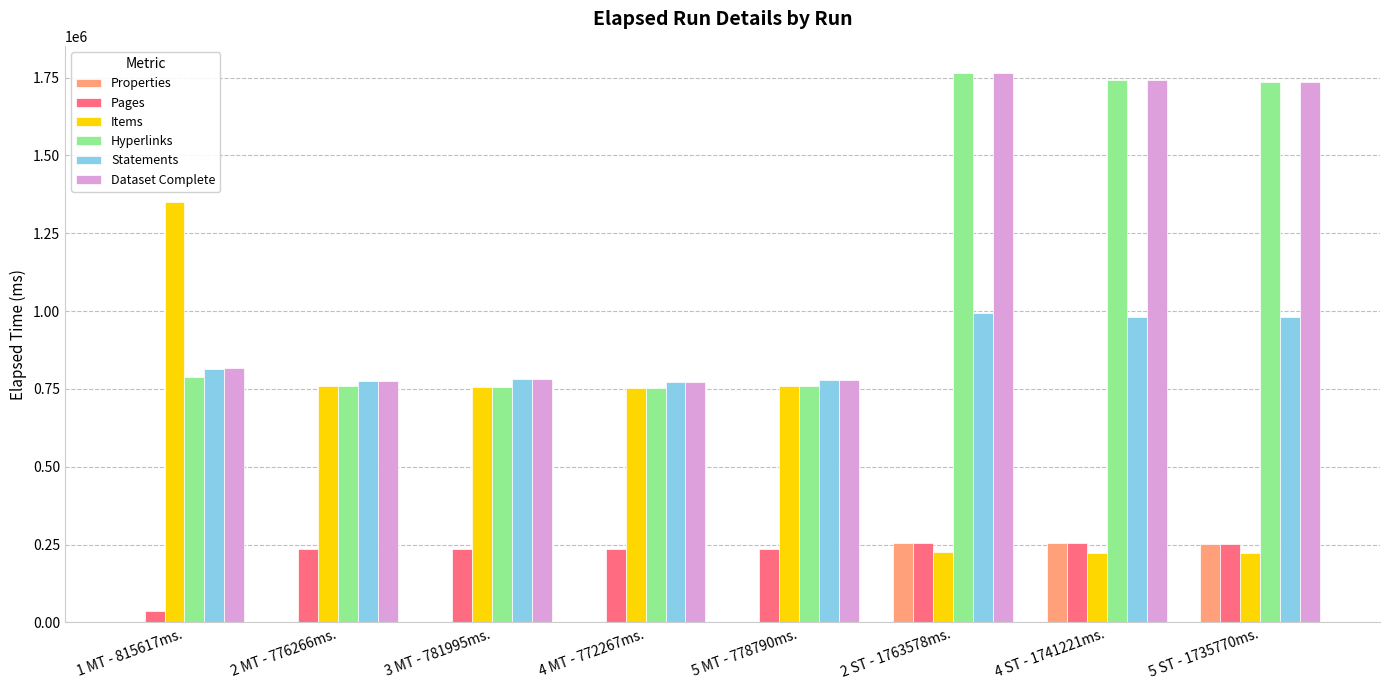

Between 1 MT - 815617ms. and 5 ST - 1735770ms., which series saw the biggest shift?

Items